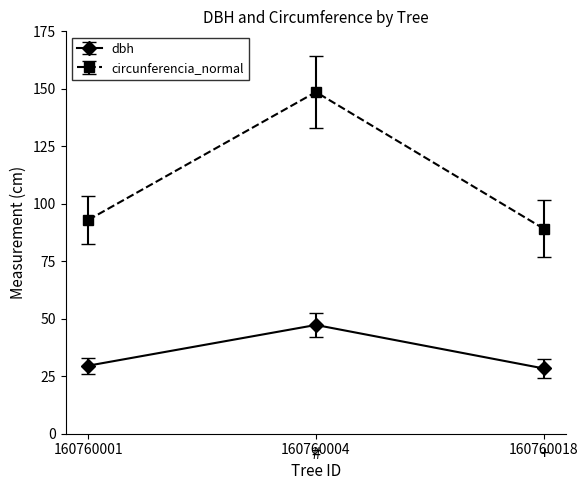

Rank the categories by circunferencia_normal value from highest to lowest.

160760004, 160760001, 160760018